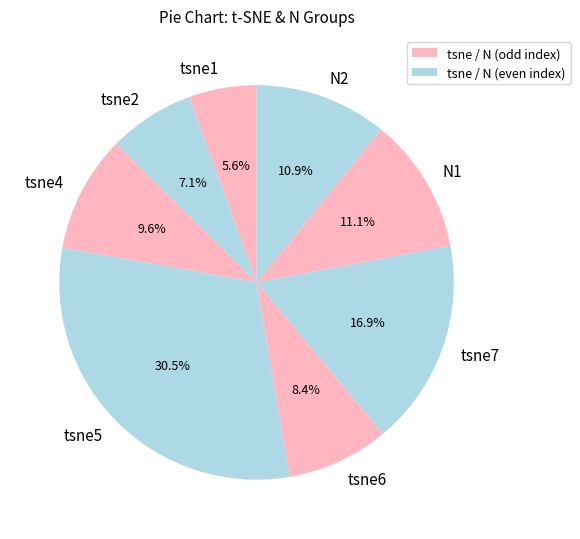

What portion of the pie excludes N1?

88.9%